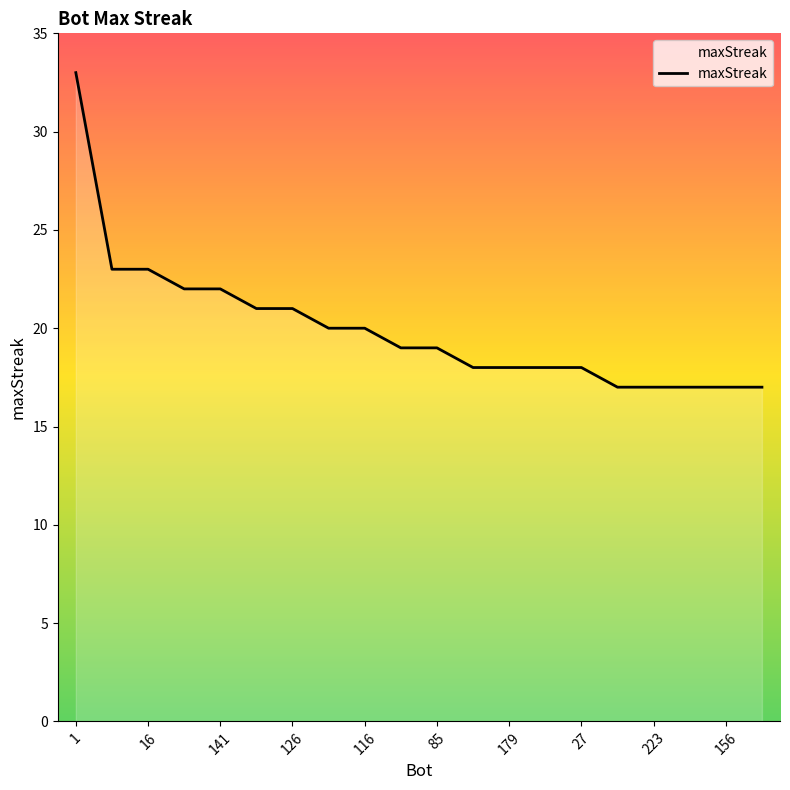

What is the maximum value shown in the chart?

33